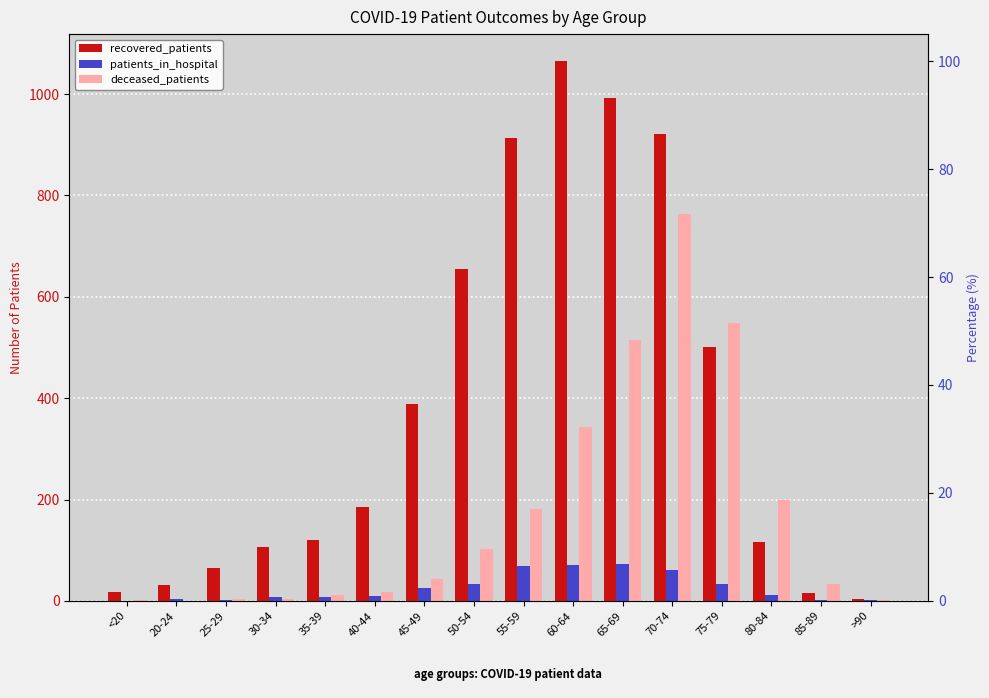

What is the spread (max minus min) of values at 85-89?

31